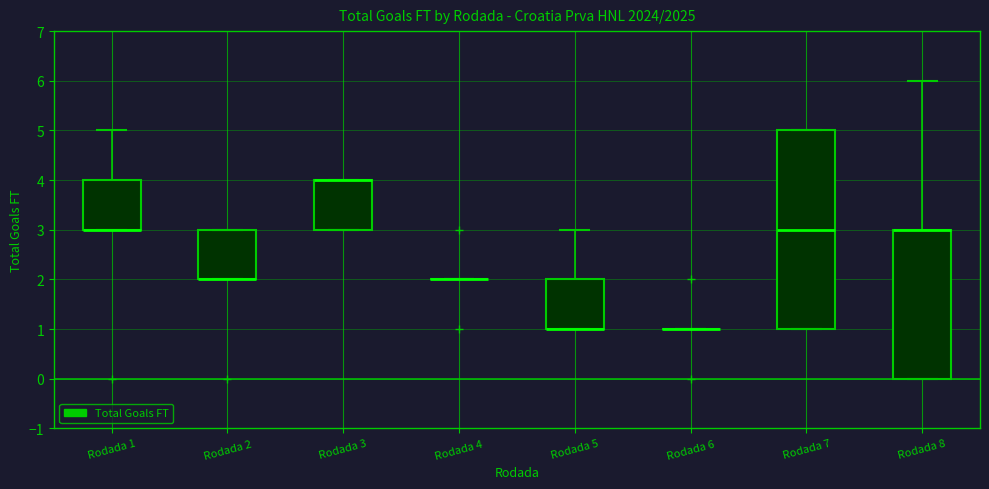

Reading left to right, read every box against the y-axis: the position of its median line, the range the box covers, and the ends of its whiskers. The values are not printed on the chart, so give them approximately, as read against the axis.

Rodada 1: median 3 (drawn on the box's lower edge), box 3 to 4, whiskers 3 to 5
Rodada 2: median 2 (drawn on the box's lower edge), box 2 to 3, whiskers 2 to 3
Rodada 3: median 4 (drawn on the box's upper edge), box 3 to 4, whiskers 3 to 4
Rodada 4: box collapsed to a line at 2, whiskers 2 to 2
Rodada 5: median 1 (drawn on the box's lower edge), box 1 to 2, whiskers 1 to 3
Rodada 6: box collapsed to a line at 1, whiskers 1 to 1
Rodada 7: median 3, box 1 to 5, whiskers 1 to 5
Rodada 8: median 3 (drawn on the box's upper edge), box 0 to 3, whiskers 0 to 6